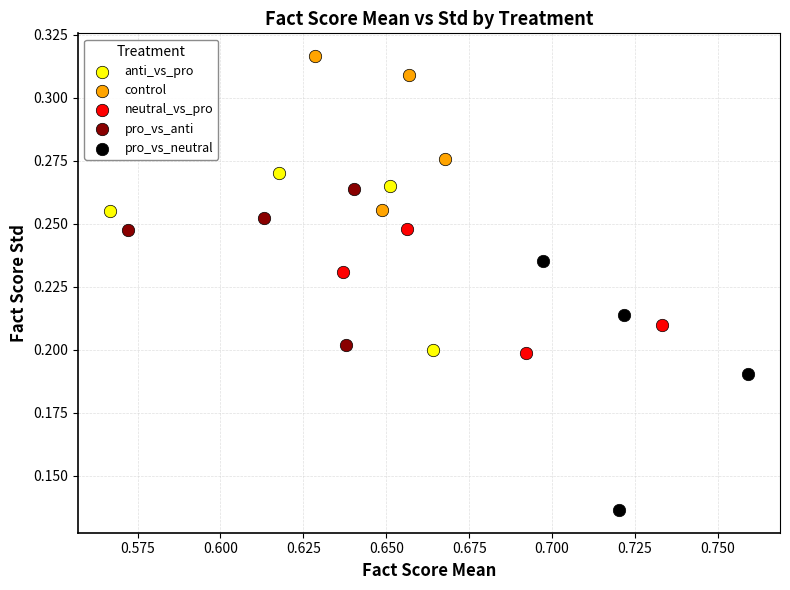

Which series reaches the minimum Y coordinate?

pro_vs_neutral